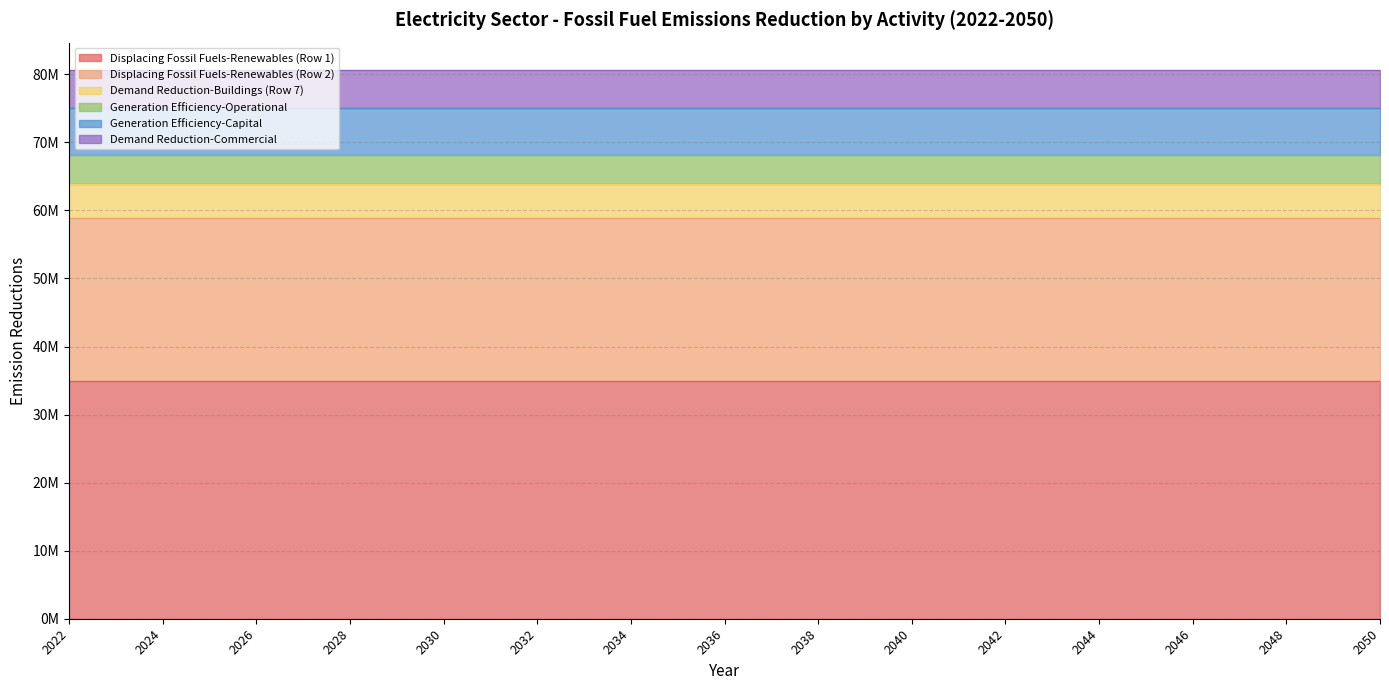

What is the average value of the Demand Reduction-Commercial series?

5600016.0